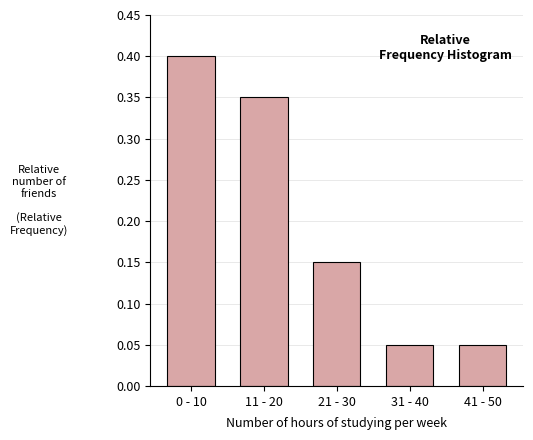

The chart shows a value of 0.2 at 11 - 20. True or false?

False